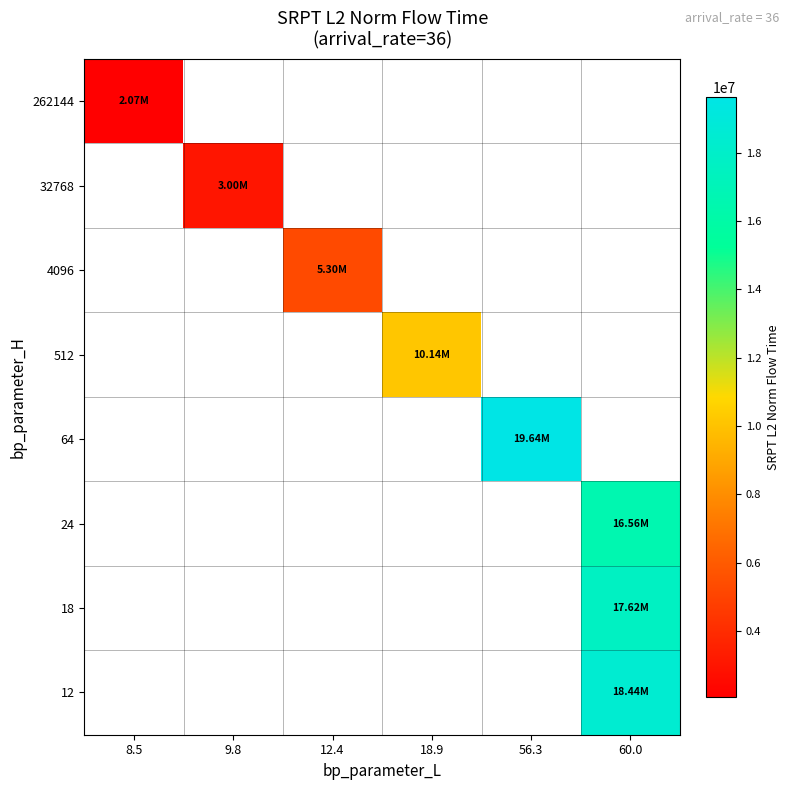

How many categories are shown in the chart?

6